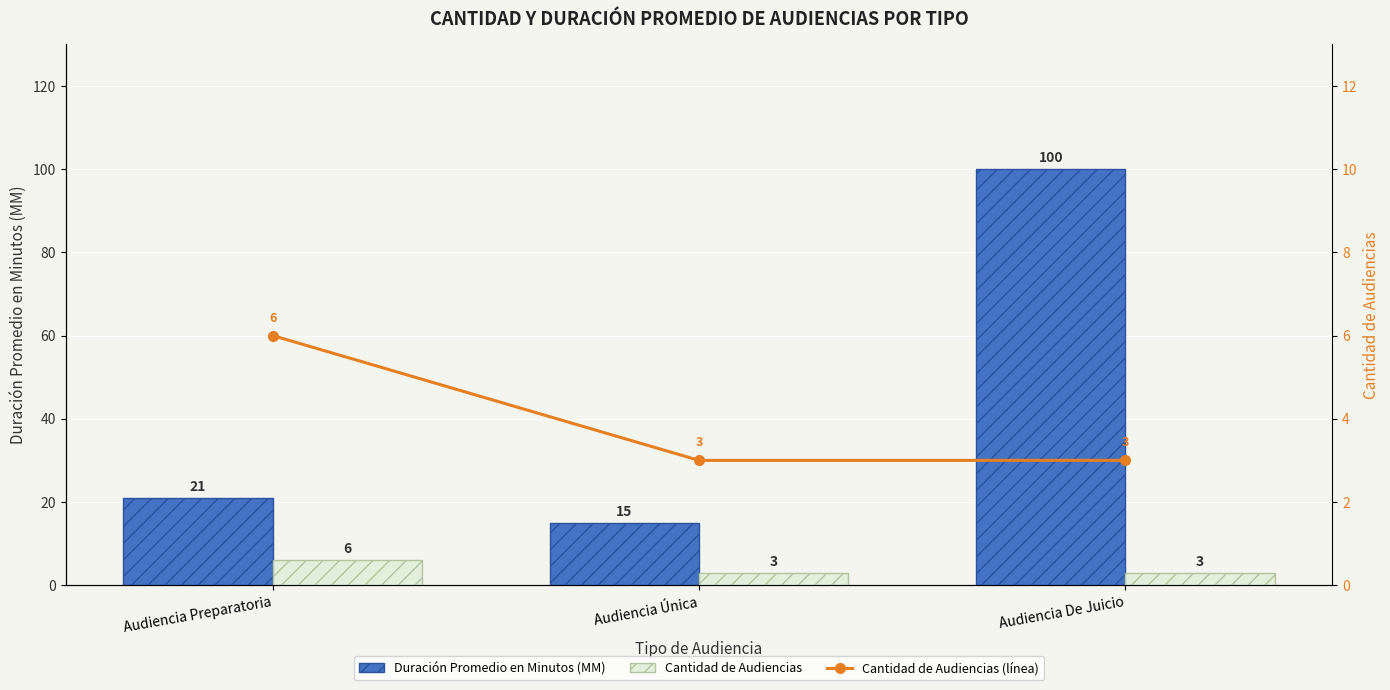

Between Audiencia De Juicio and Audiencia Preparatoria, which is larger?

Audiencia De Juicio